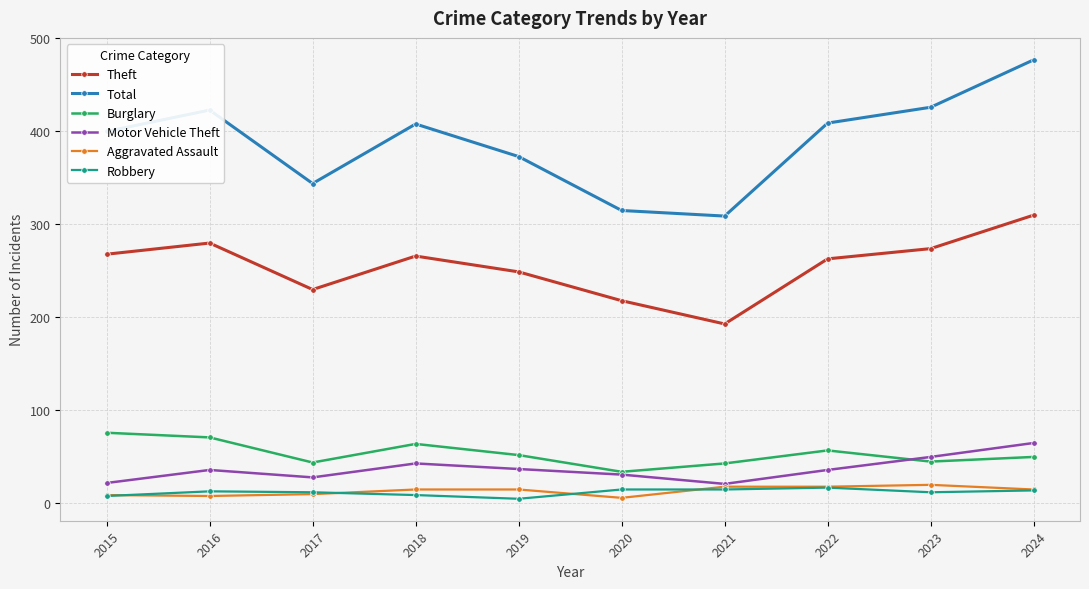

Is it true that Aggravated Assault equals 15 at 2024?

True